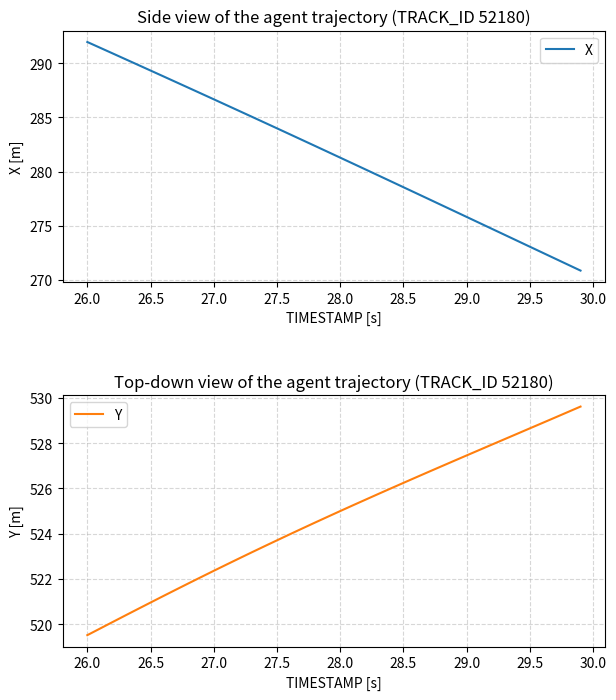

What are all the series names shown in the legend?

X, Y